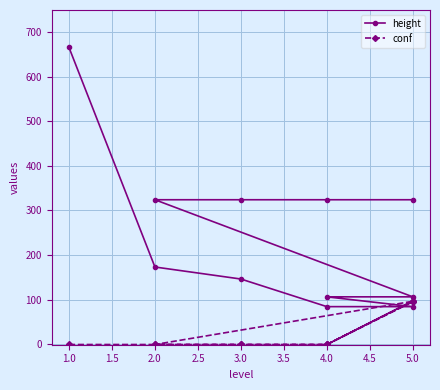

True or false: height has more than 0 points higher than both neighbors.

False